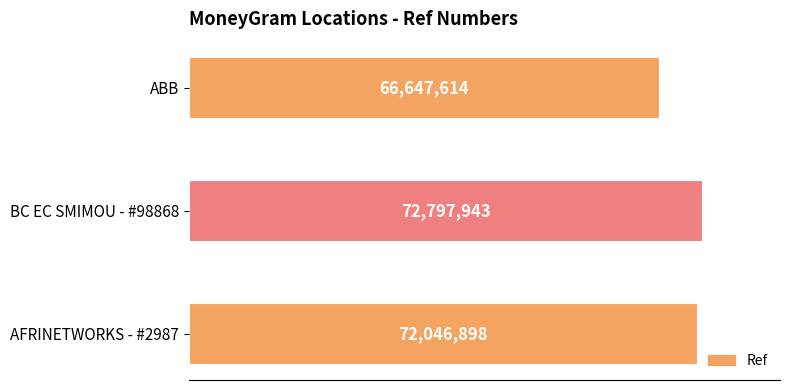

What is the maximum value shown in the chart?

72797943